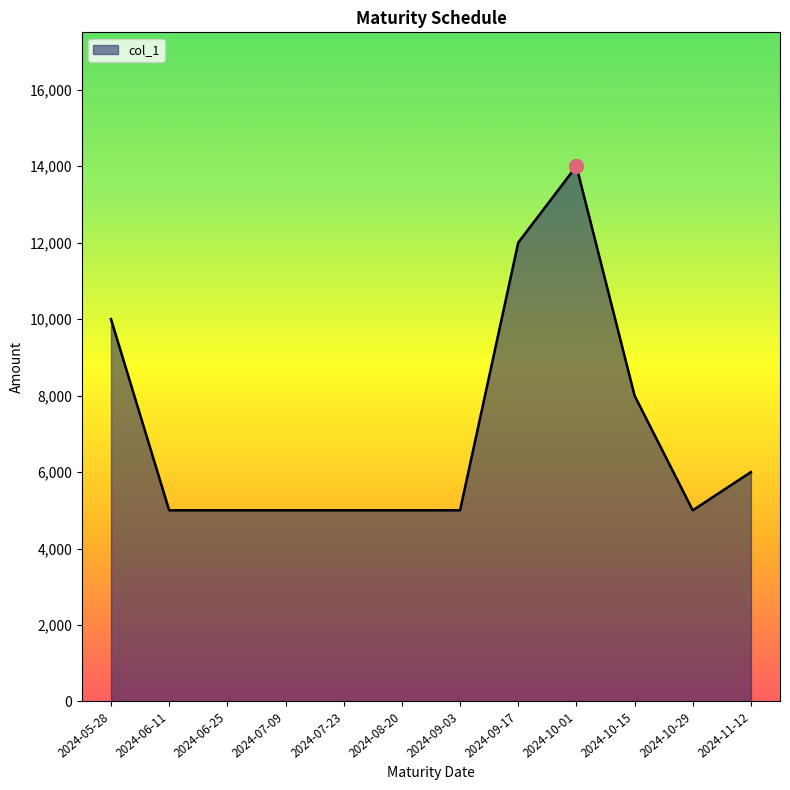

What is the smallest value displayed?

5000